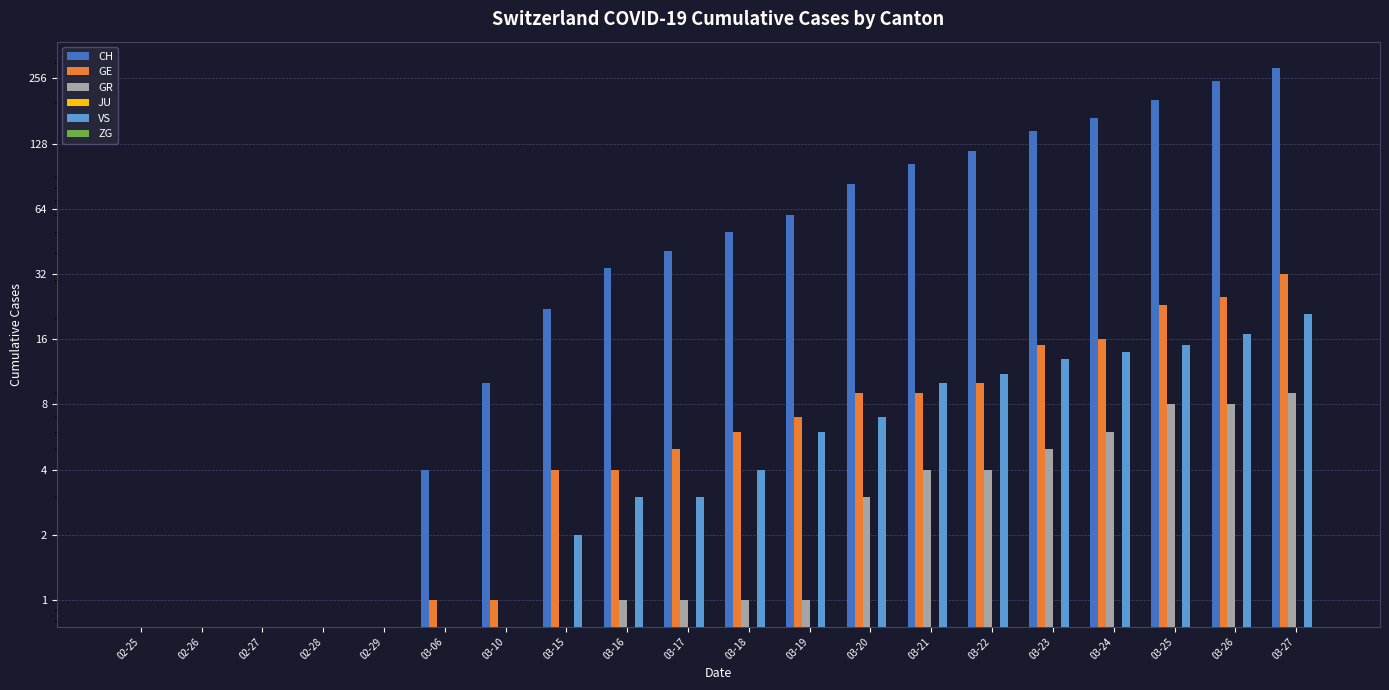

Reading right to left, what are all the values shown in this chart?

CH: 285	248	203	168	147	118	103	83	60	50	41	34	22	10	4	0	0	0	0	0
GE: 32	25	23	16	15	10	9	9	7	6	5	4	4	1	1	0	0	0	0	0
GR: 9	8	8	6	5	4	4	3	1	1	1	1	0	0	0	0	0	0	0	0
JU: 0	0	0	0	0	0	0	0	0	0	0	0	0	0	0	0	0	0	0	0
VS: 21	17	15	14	13	11	10	7	6	4	3	3	2	0	0	0	0	0	0	0
ZG: 0	0	0	0	0	0	0	0	0	0	0	0	0	0	0	0	0	0	0	0